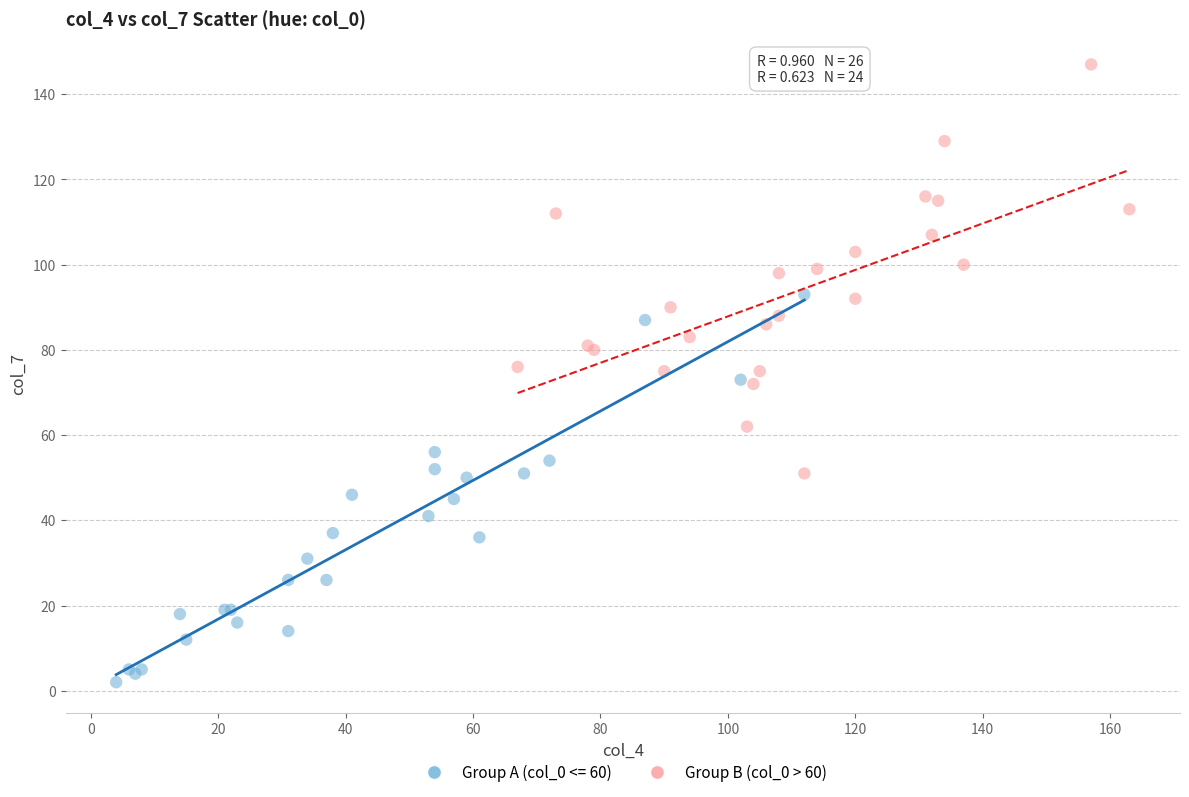

Which series contains the lowest Y value?

Group A (col_0 <= 60)